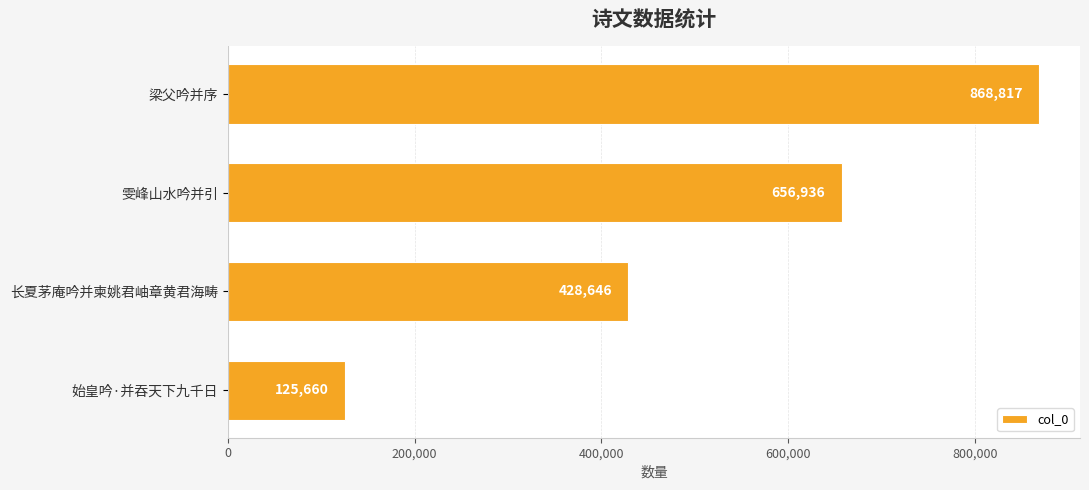

What is the label of the 4th bar from the bottom?

梁父吟并序